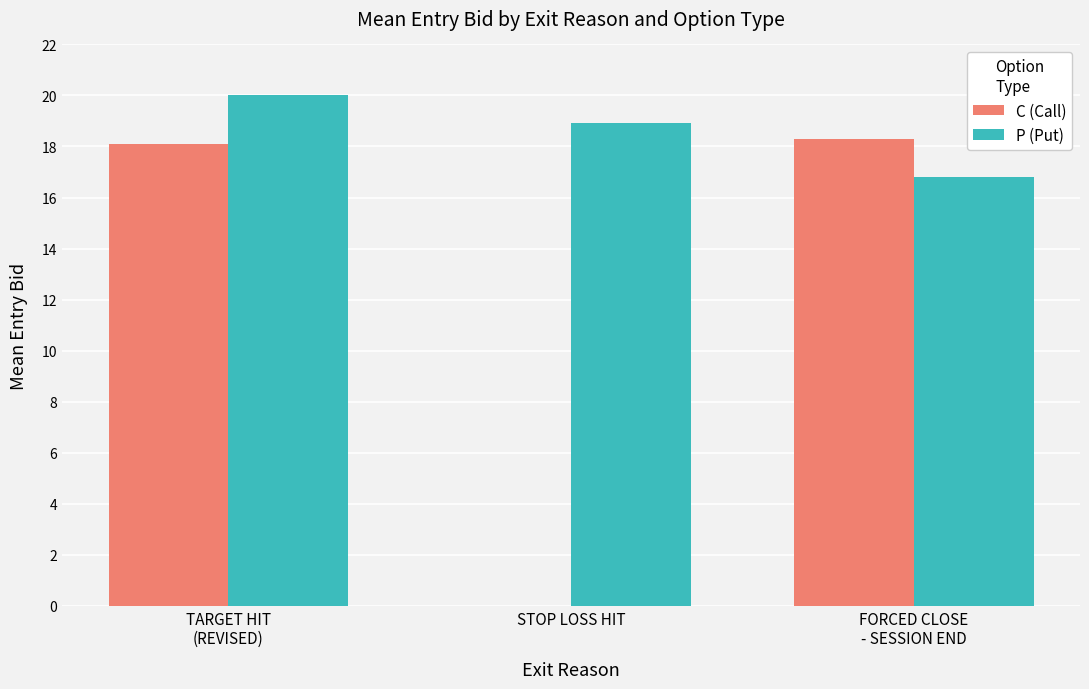

Which series has the largest total across all categories?

P (Put)